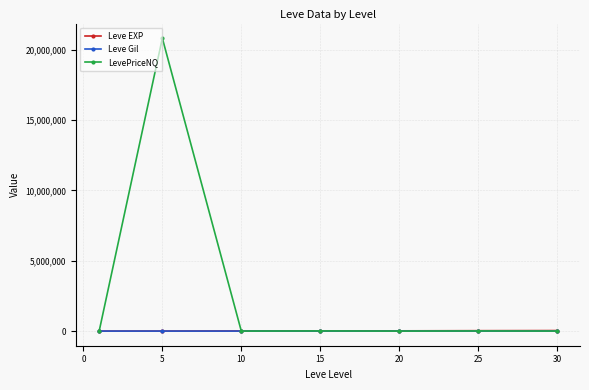

What are all the series names shown in the legend?

Leve EXP, Leve Gil, LevePriceNQ